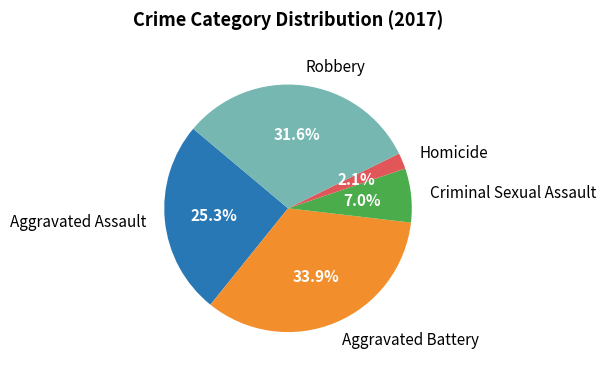

Is there any slice that represents more than half of the pie?

No